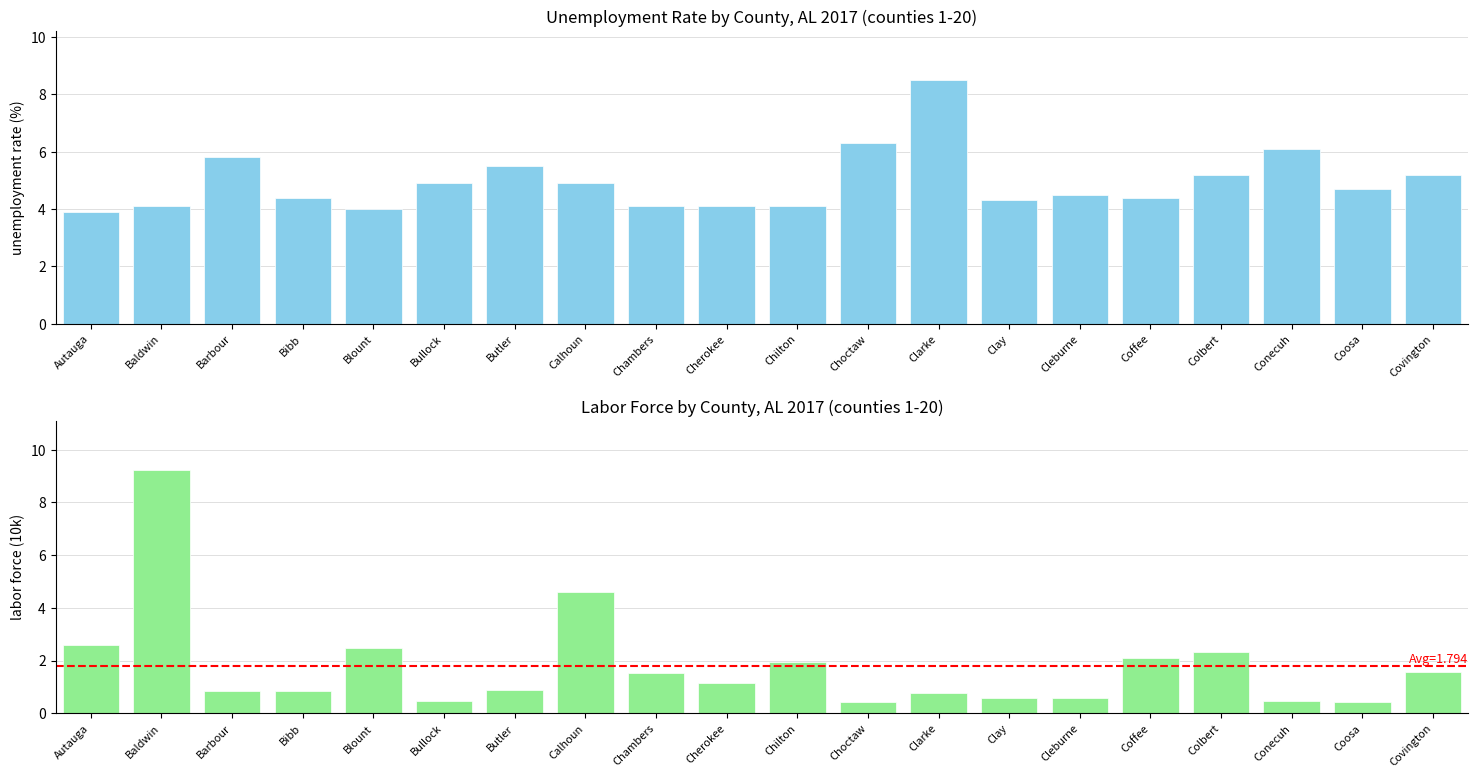

What is the minimum value for Unemployment Rate (%)?

3.9